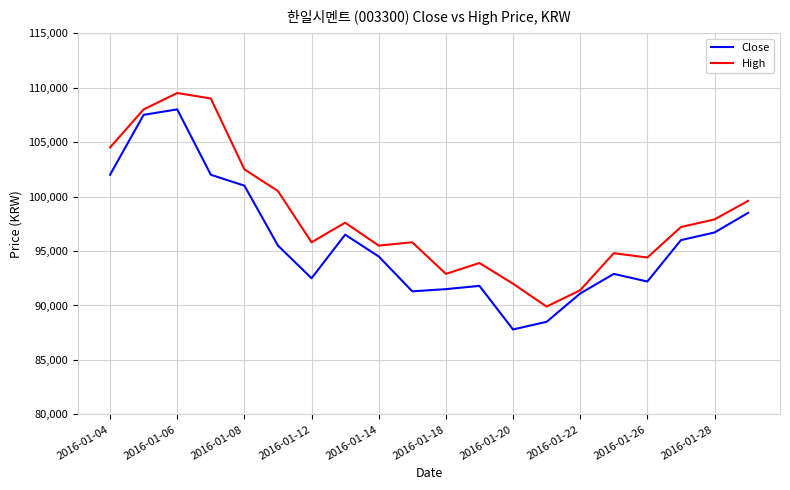

List the series in order of their overall mean, highest first.

High, Close